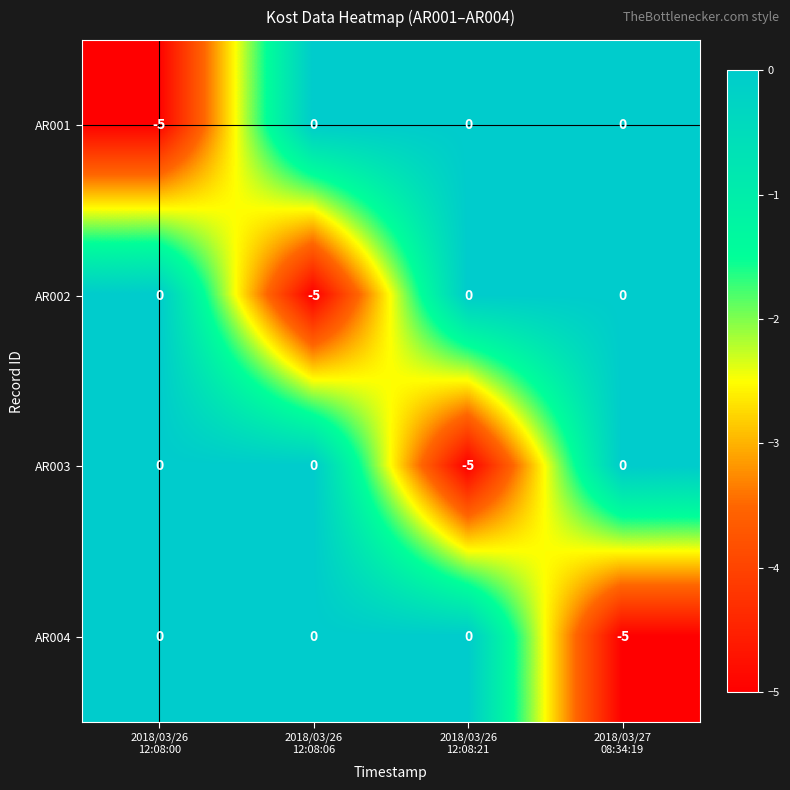

Reading left to right, extract all data points from this chart.

AR001: -5	0	0	0
AR002: 0	-5	0	0
AR003: 0	0	-5	0
AR004: 0	0	0	-5